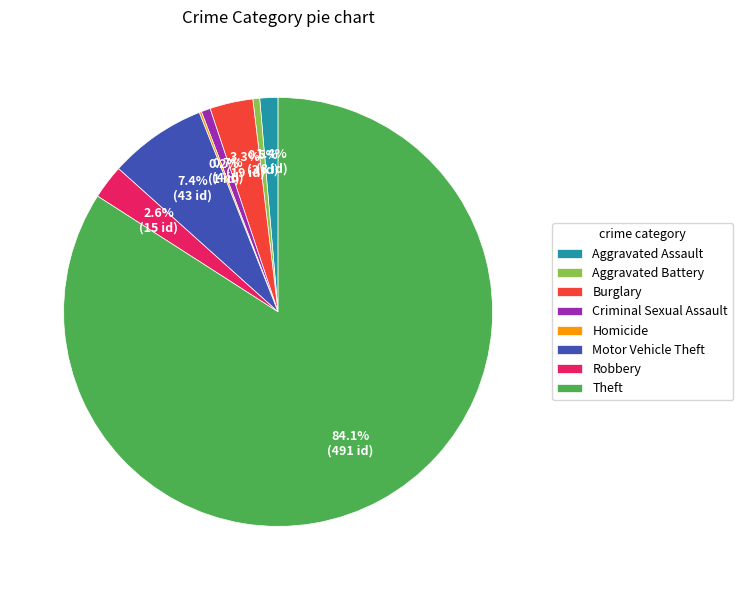

Is there a majority slice in this chart?

Yes